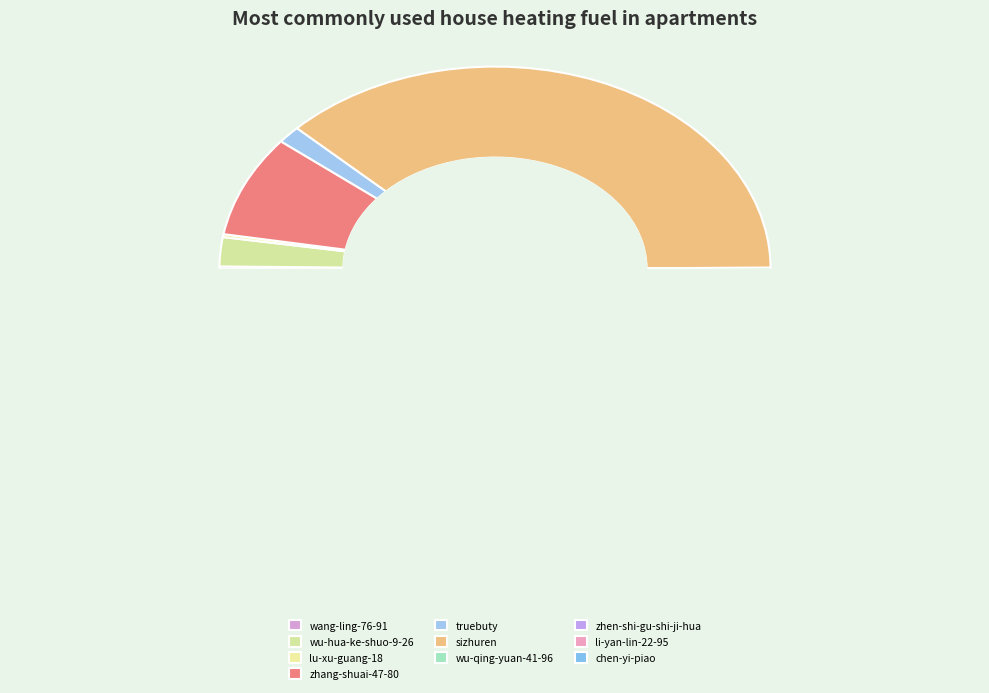

To the nearest percent, what percentage of the pie is truebuty?

1%